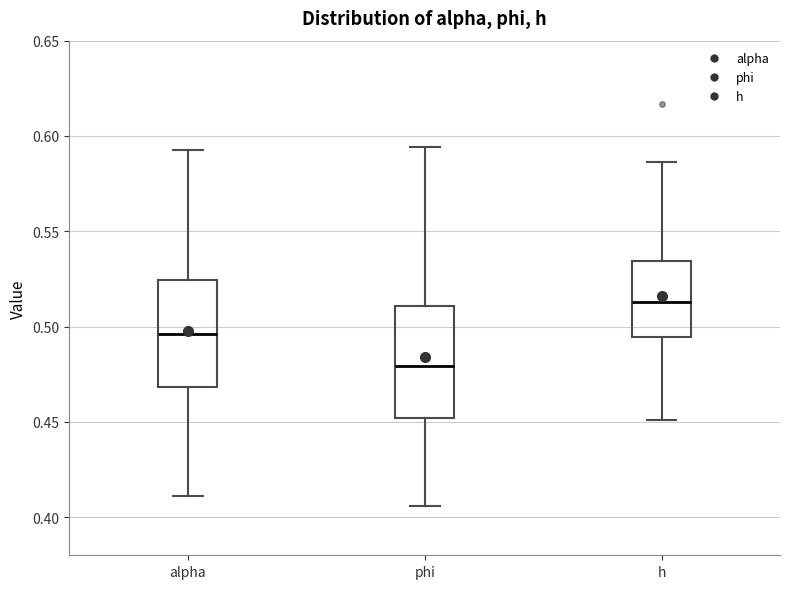

Which box's median line is the lowest?

phi